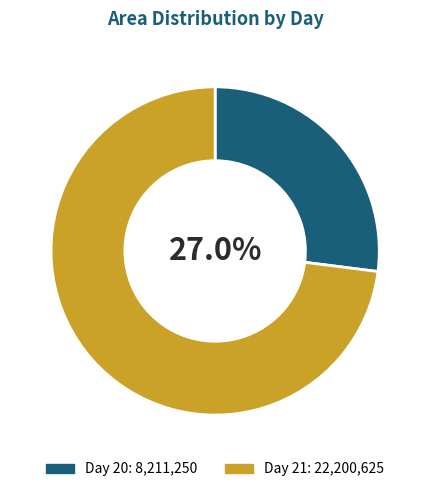

How many segments does this pie chart have?

2